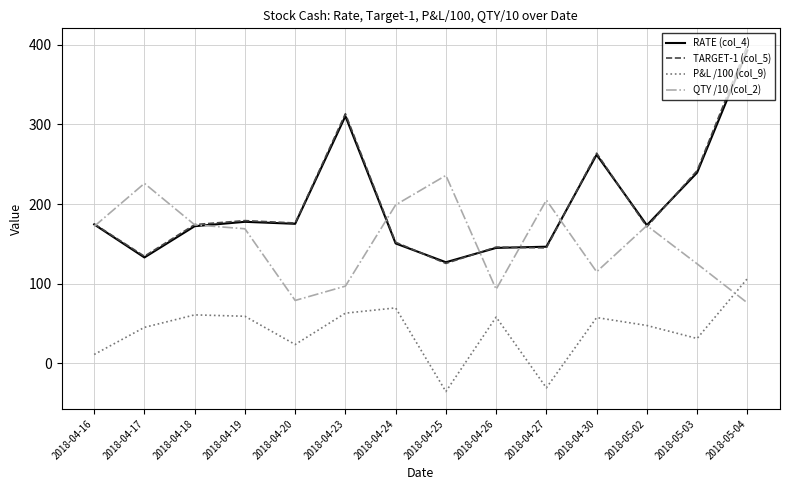

At which category is the sum across all series the highest?

2018-05-04